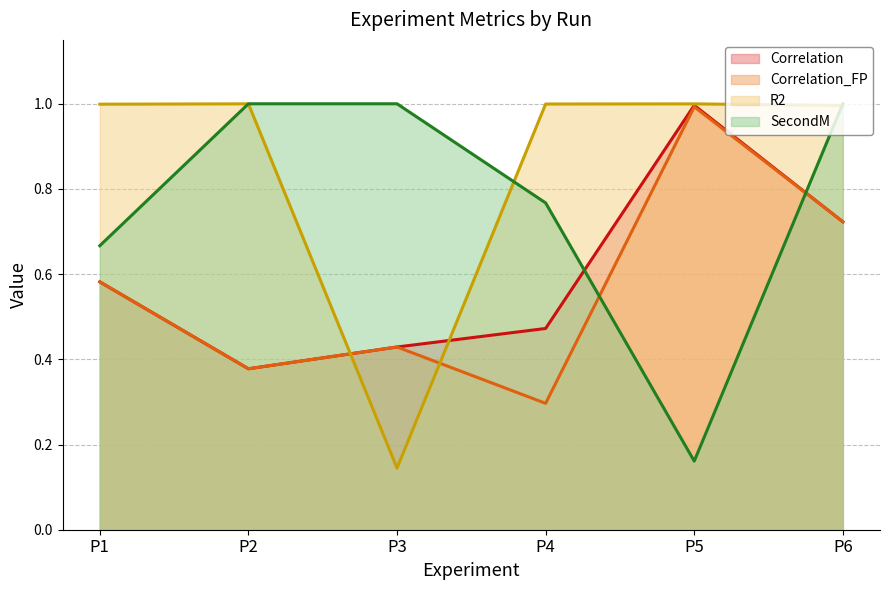

What is the lowest value of the Correlation_FP series?

0.3